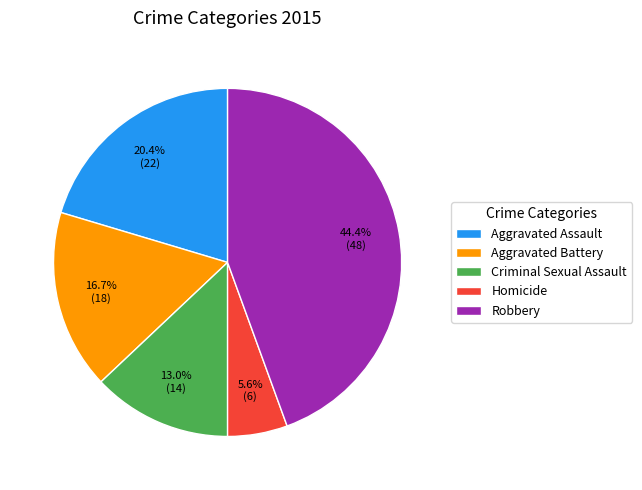

How much of the chart is everything except Homicide?

94.4%